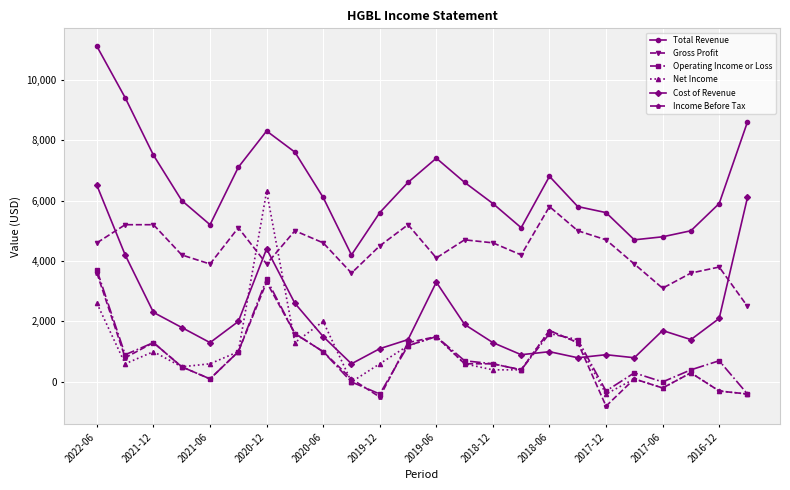

What is the maximum value shown in the chart?

11100